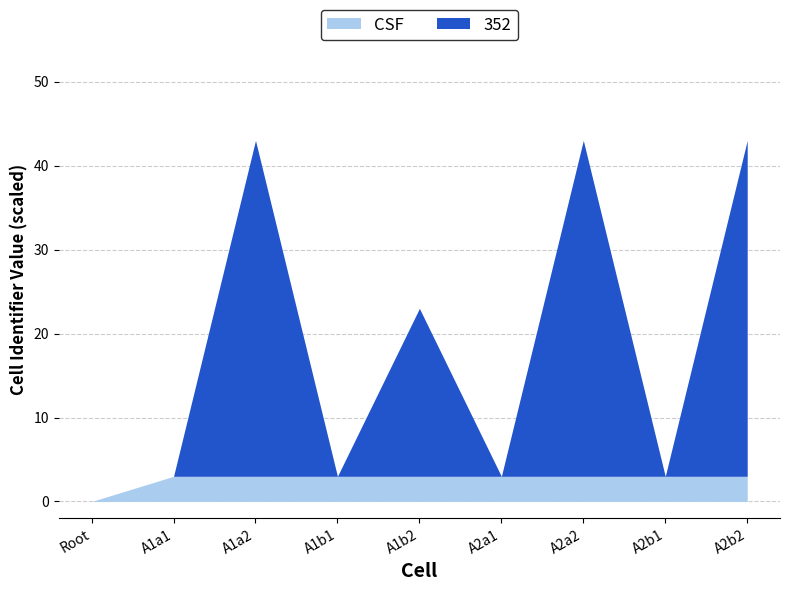

Does the chart display data point markers on the line(s)?

No